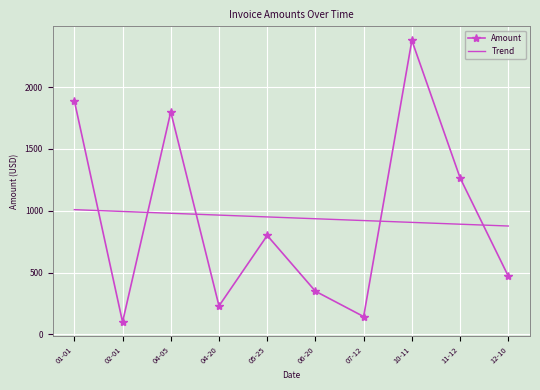

The value of Amount at 12-10 is 471.0. True or false?

True